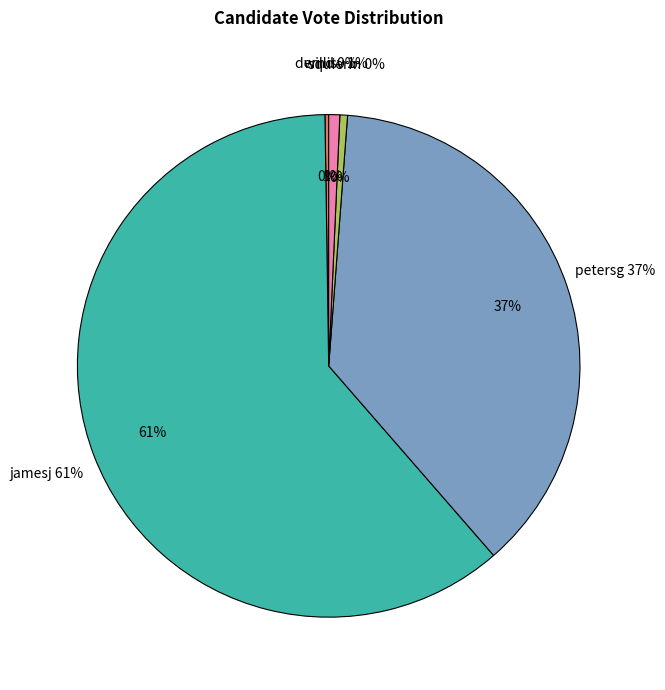

How many slices are in this pie chart?

5